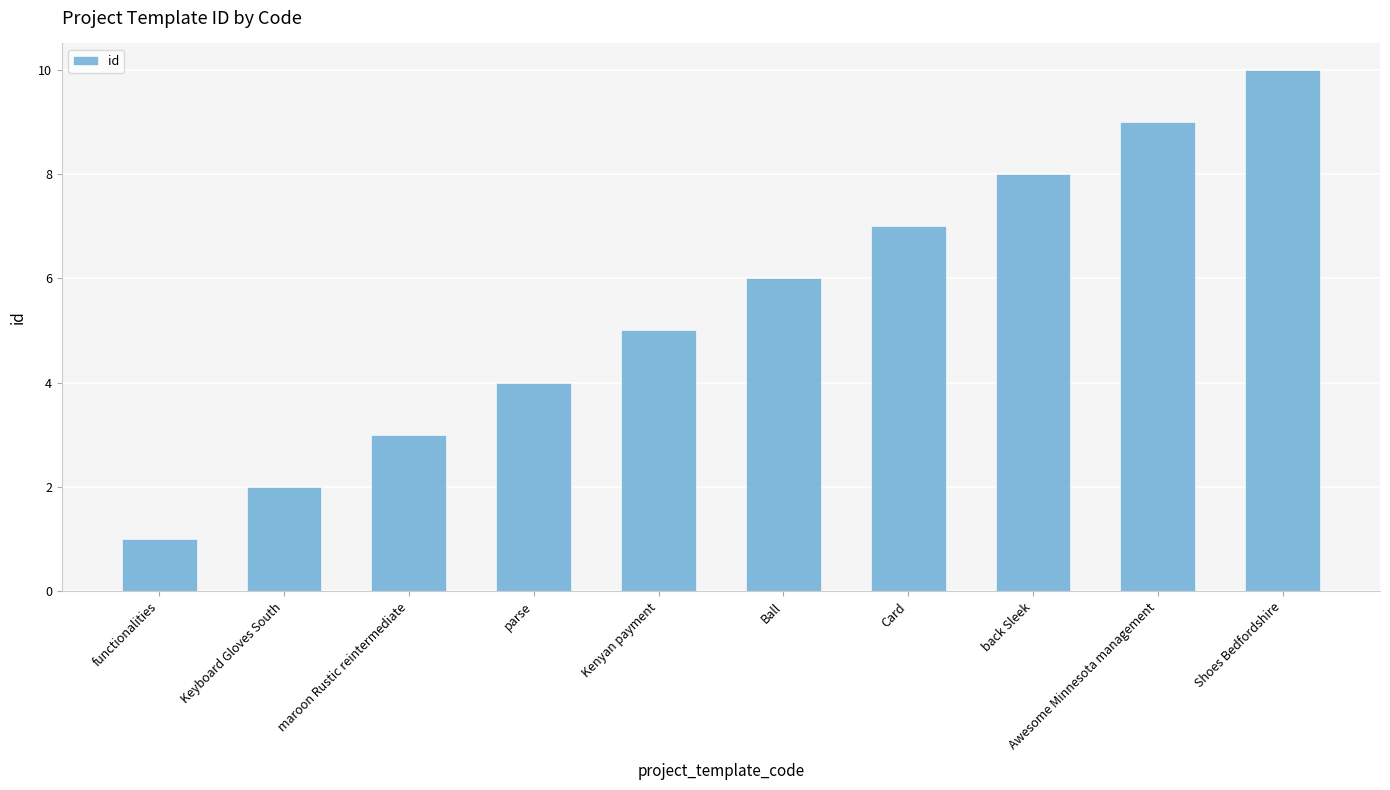

List the labels in order of value, smallest first.

functionalities, Keyboard Gloves South, maroon Rustic reintermediate, parse, Kenyan payment, Ball, Card, back Sleek, Awesome Minnesota management, Shoes Bedfordshire